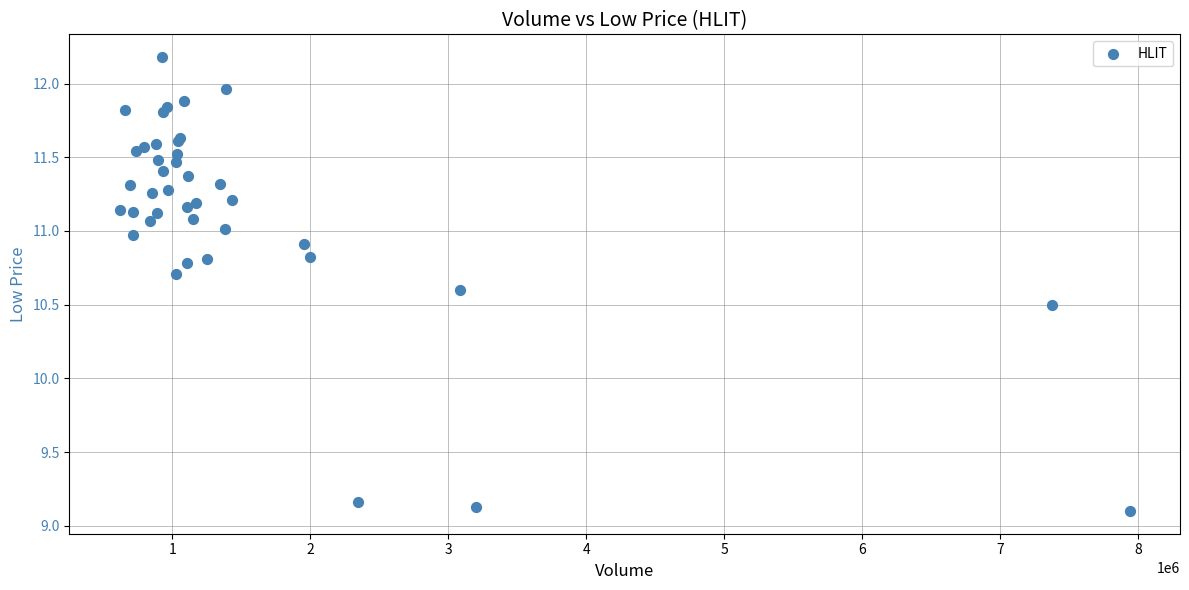

What Y value in the scatter plot is closest to 10?

10.5